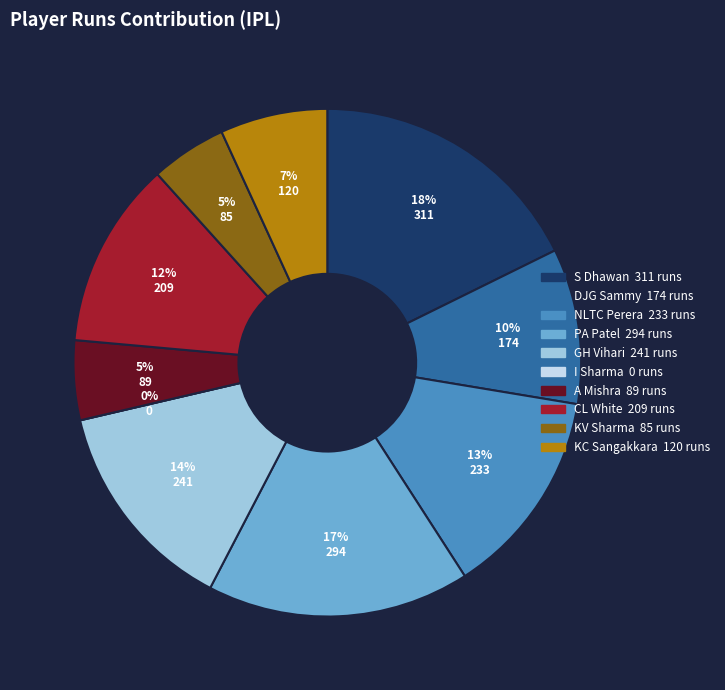

Rank the categories by value from lowest to highest.

I Sharma, KV Sharma, A Mishra, KC Sangakkara, DJG Sammy, CL White, NLTC Perera, GH Vihari, PA Patel, S Dhawan